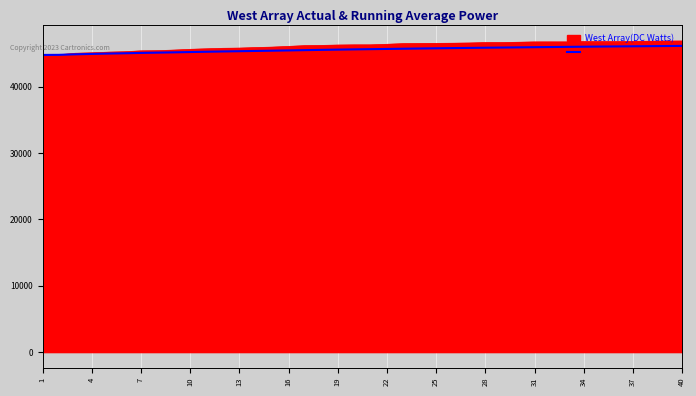

Count the number of categories in the chart.

40